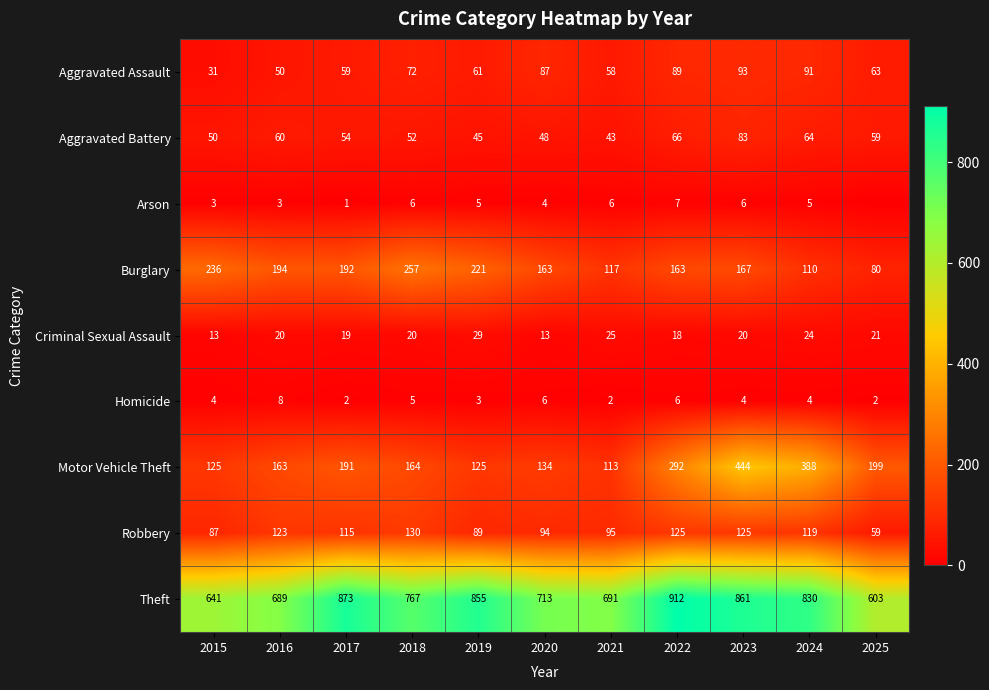

At which label does Burglary reach its minimum?

2025